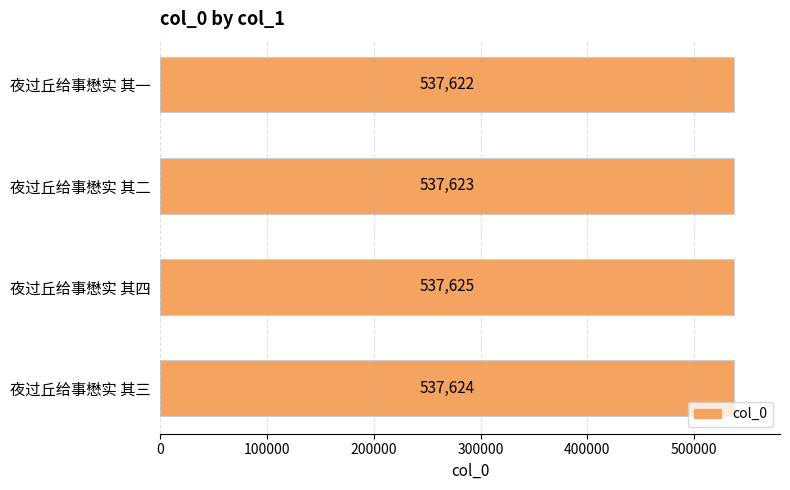

What is the difference between the second highest and minimum values?

2